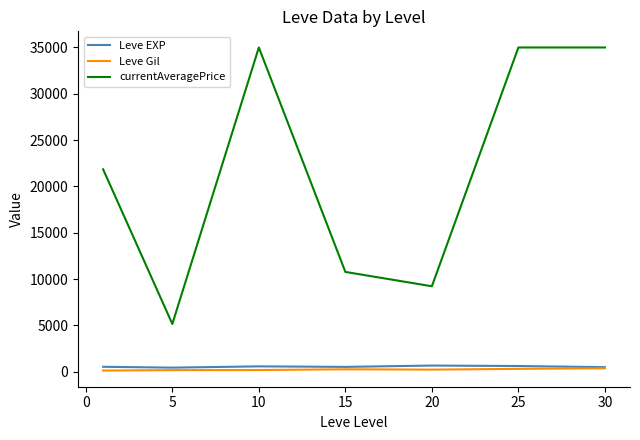

True or false: currentAveragePrice and Leve EXP cross at least once.

False